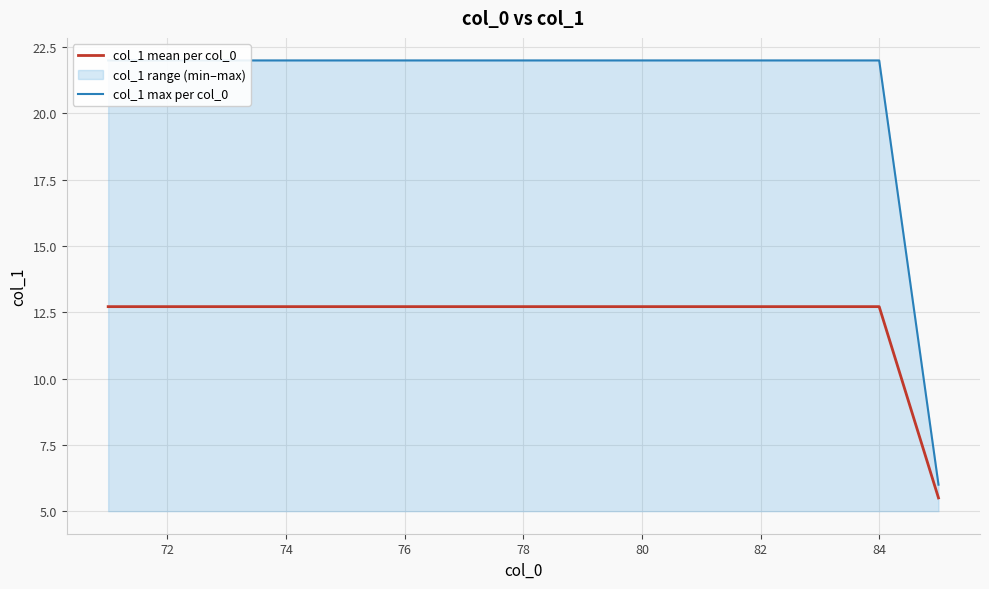

Is it true that col_1 mean per col_0 equals 8.5 at 84?

False